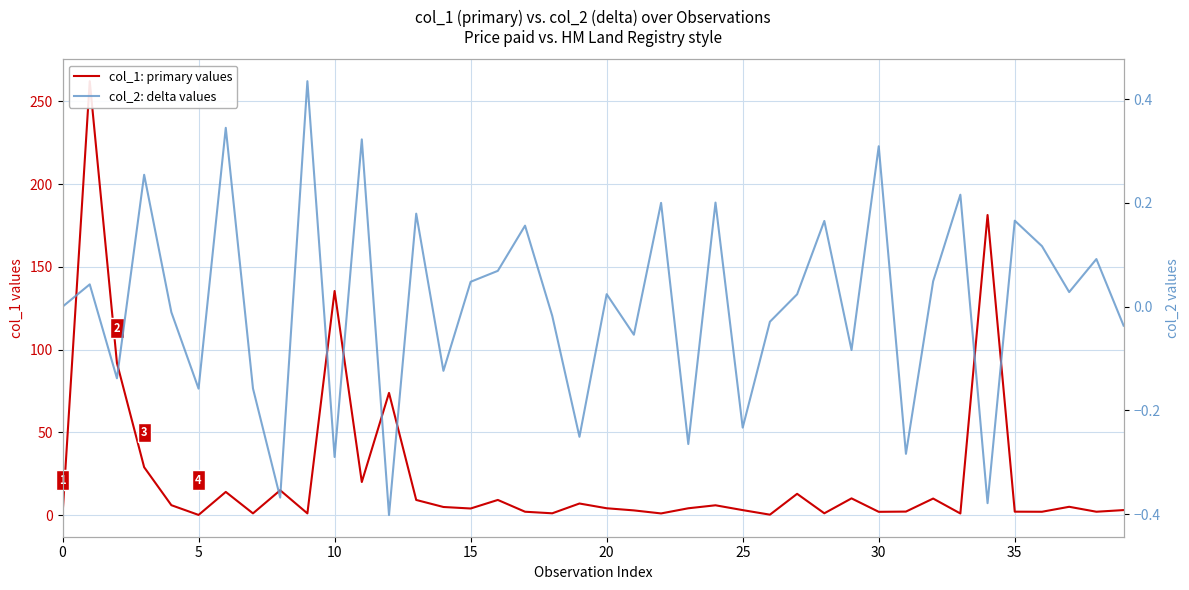

Which series has the largest total across all categories?

col_1: primary values